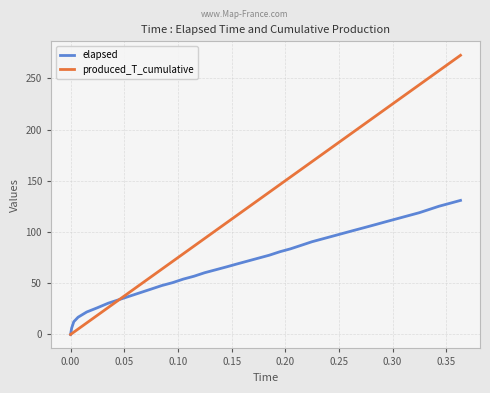

Which series has the largest range (max minus min)?

produced_T_cumulative